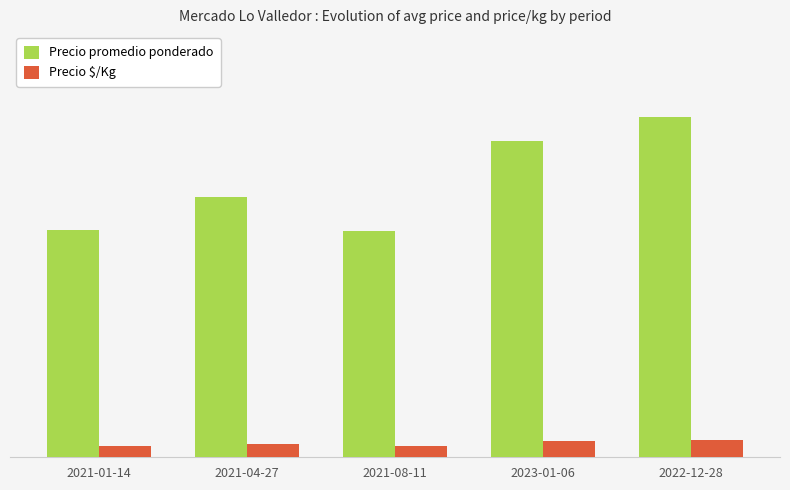

At 2021-08-11, list the series in order from largest to smallest.

Precio promedio ponderado, Precio $/Kg